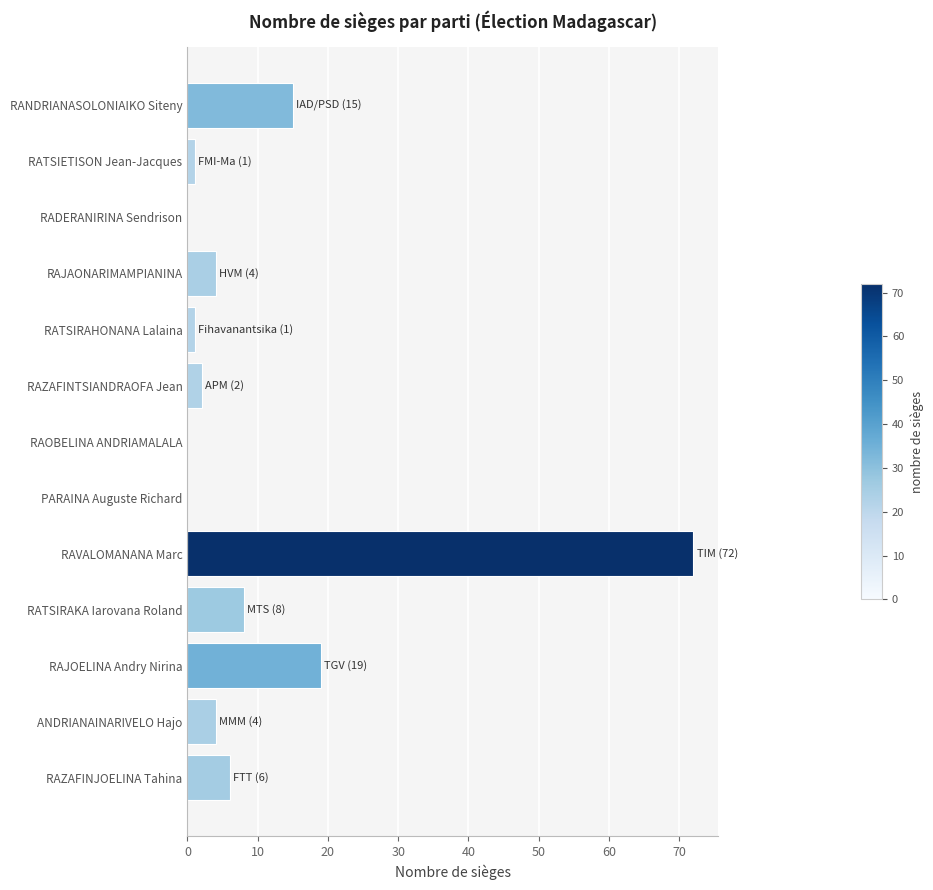

Are the bars horizontal?

Yes